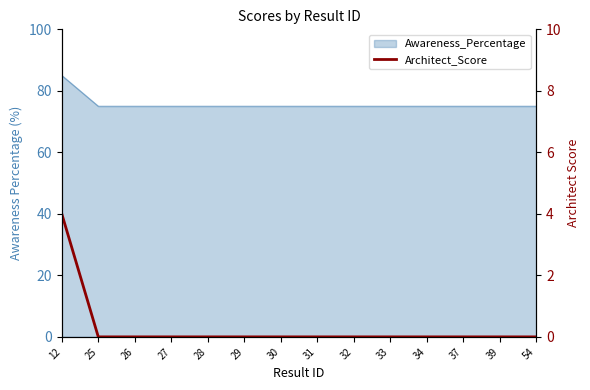

The chart shows a value of 3 at 25. True or false?

False